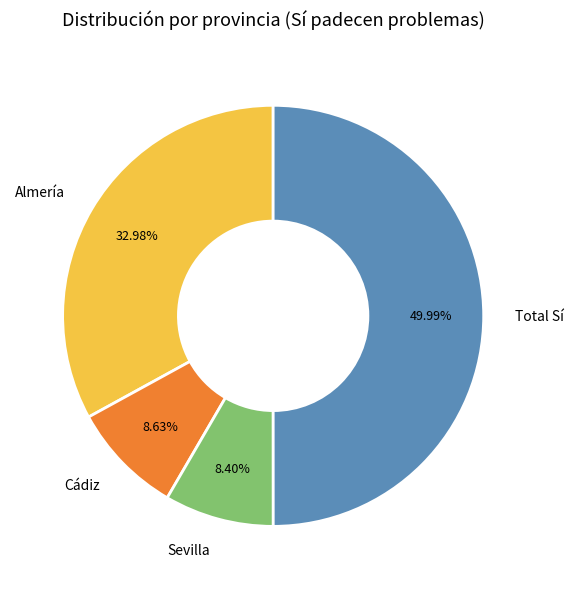

How many segments does this pie chart have?

4